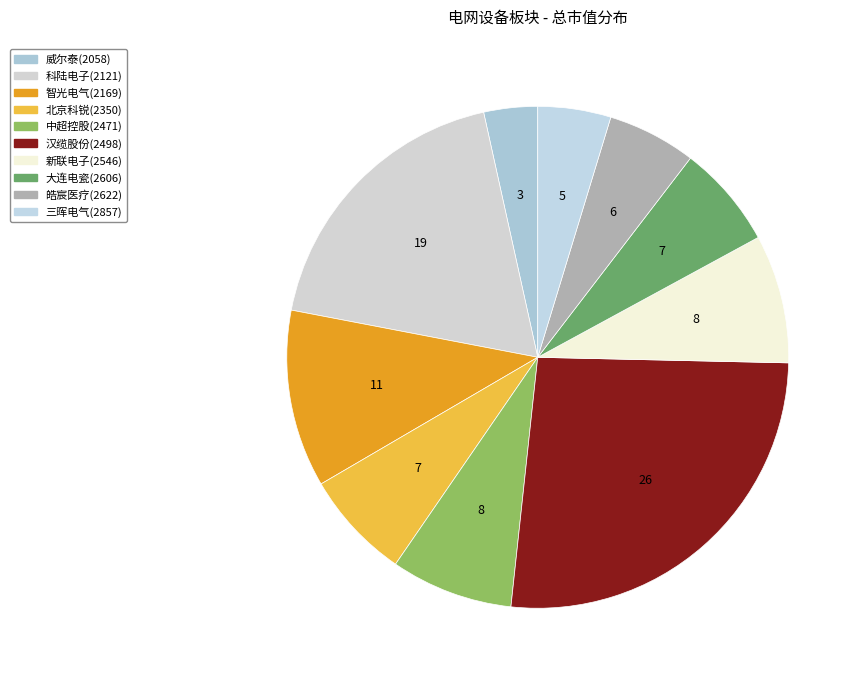

Is it true that 北京科锐(2350) is 21% of the pie?

False